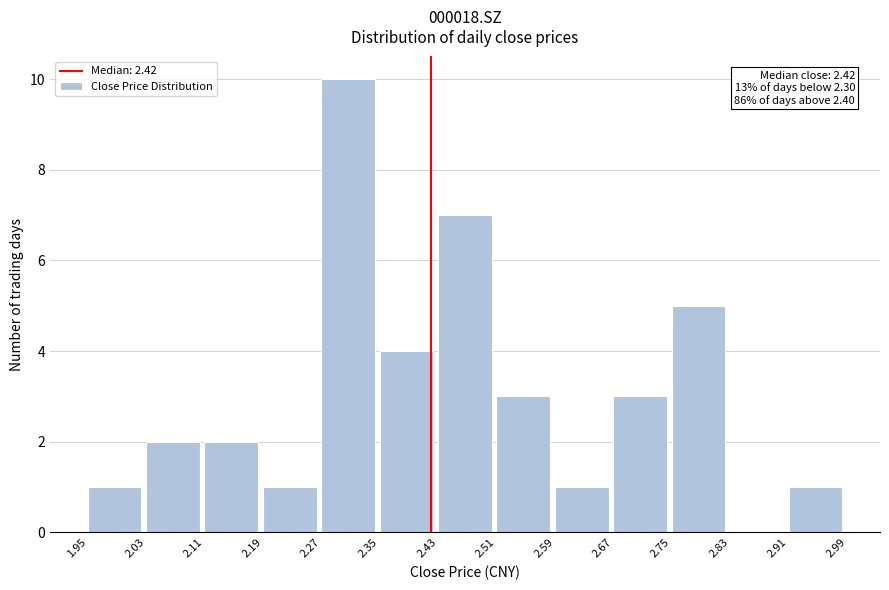

Which range on the x-axis has the tallest bar?

2.27 to 2.35